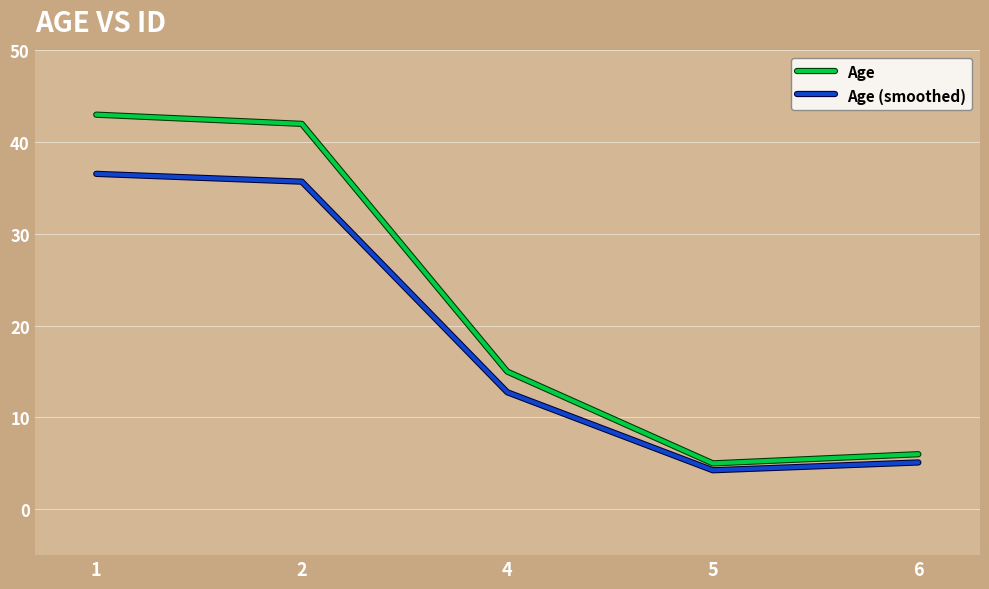

What is the maximum value shown in the chart?

43.0